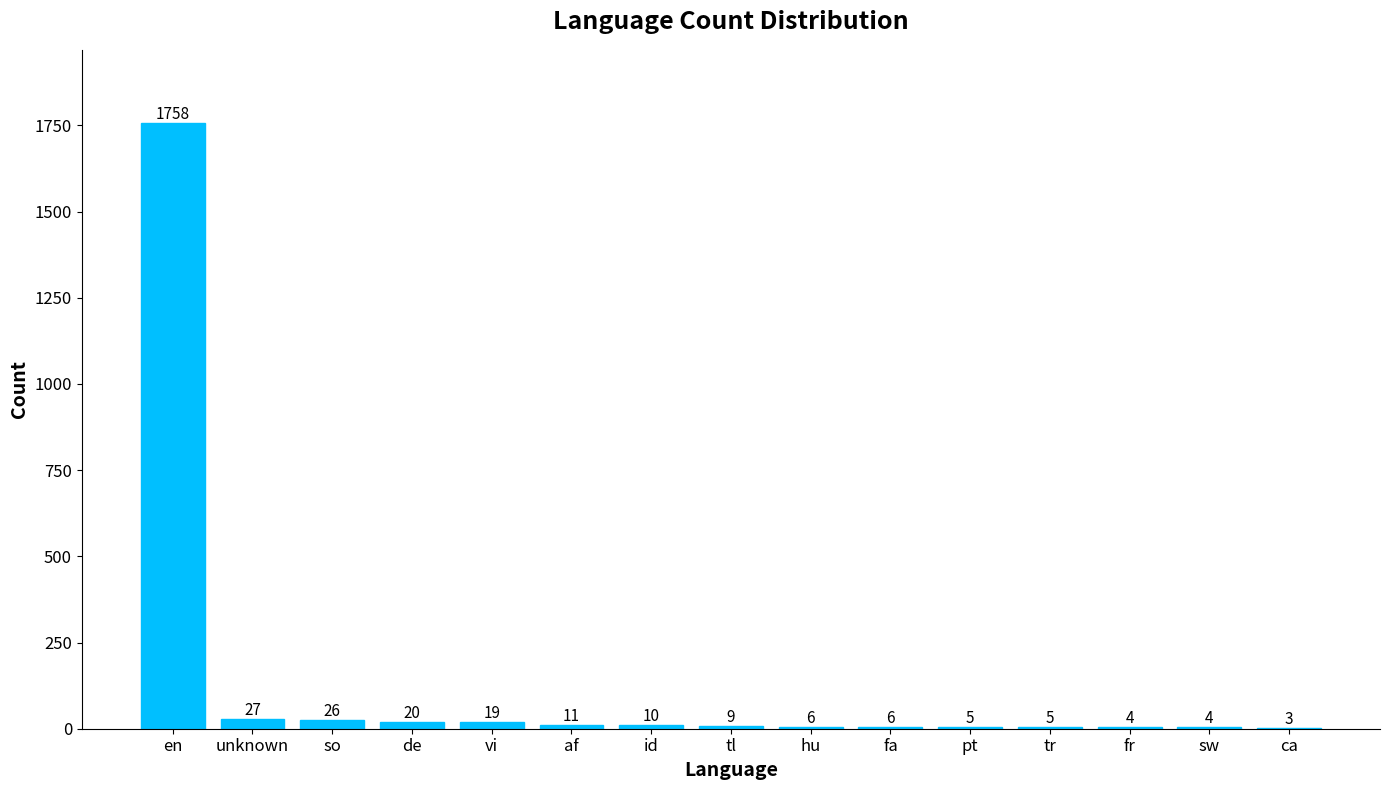

What is the sum of the values at sw and de?

24